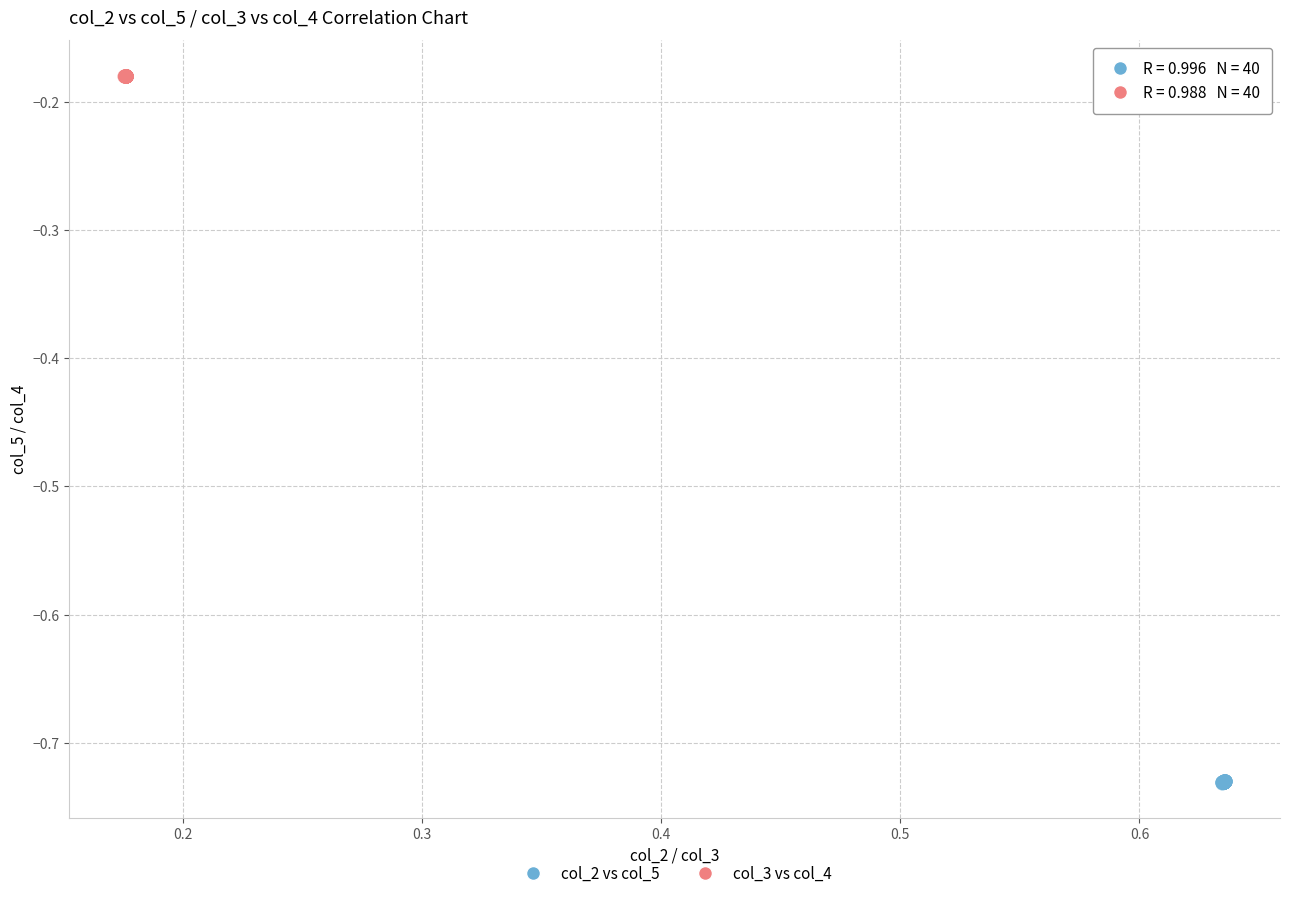

What are all the series names shown in the legend?

col_2 vs col_5, col_3 vs col_4